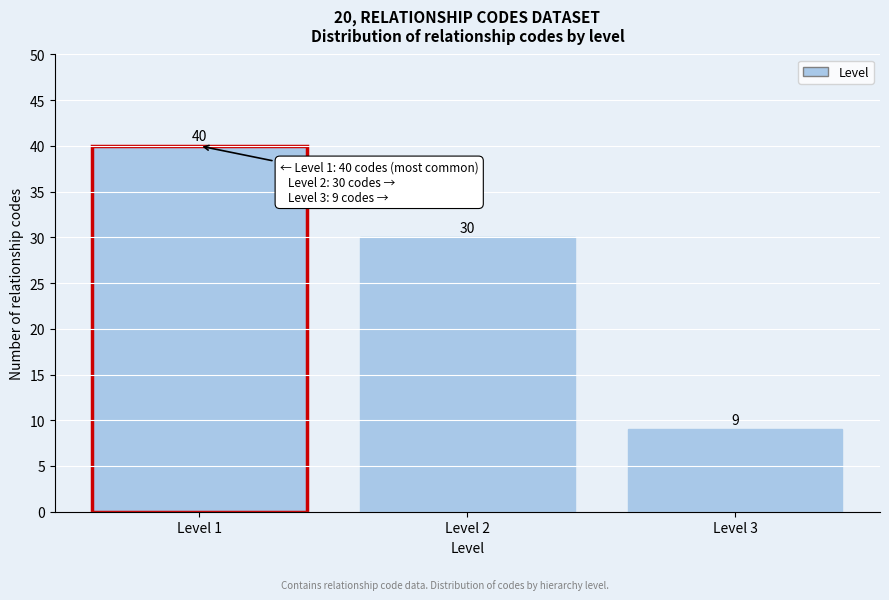

How tall is the bar that spans 0.5 to 1.5 on the x-axis?

40